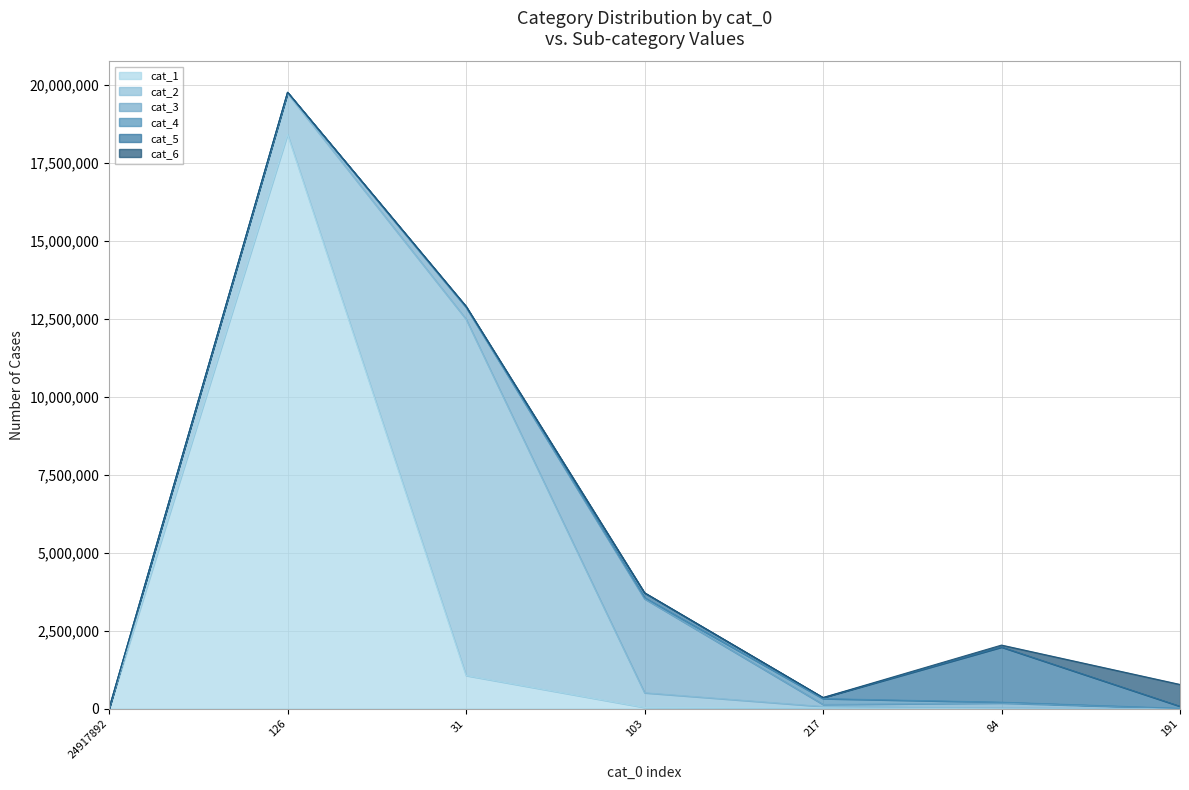

The cat_2 series shows 471627 at 103. True or false?

True